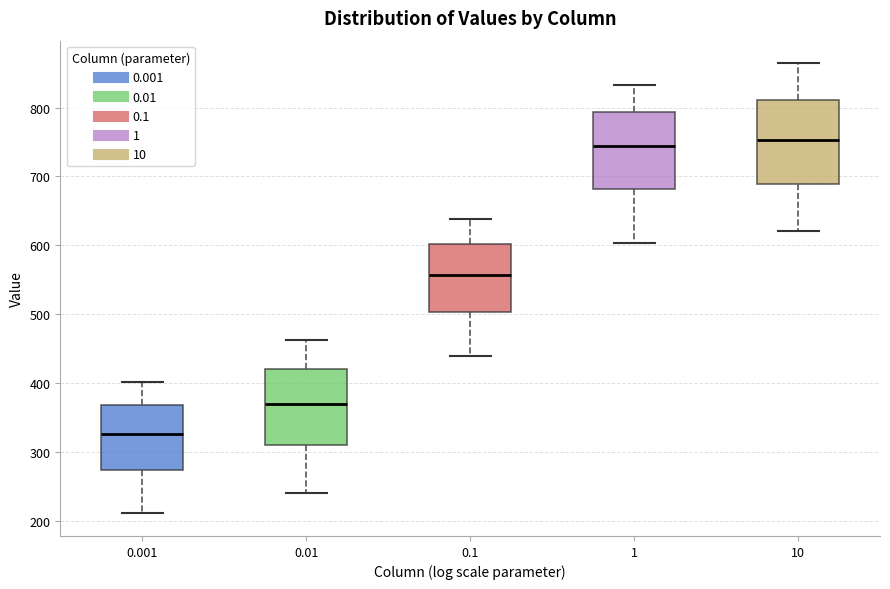

Where is the lower edge of the box at x = 0.001 on the y-axis? The values are not printed on the chart, so give them approximately, as read against the axis.

270